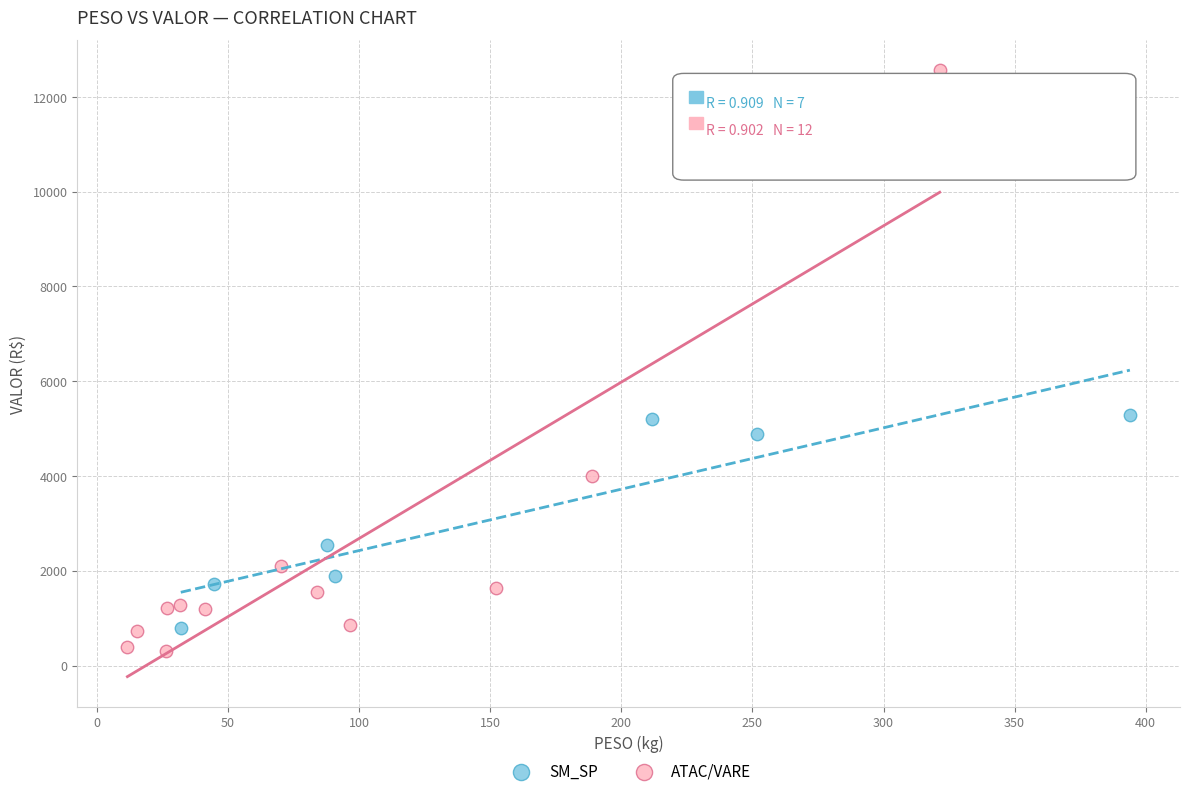

Which series has the widest spread of Y values?

ATAC/VARE